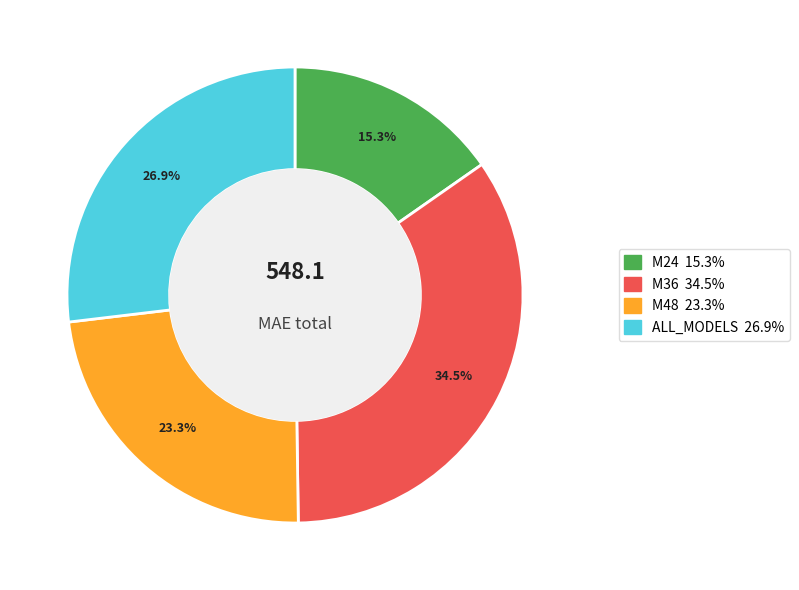

What percentage is NOT represented by ALL_MODELS?

73.1%